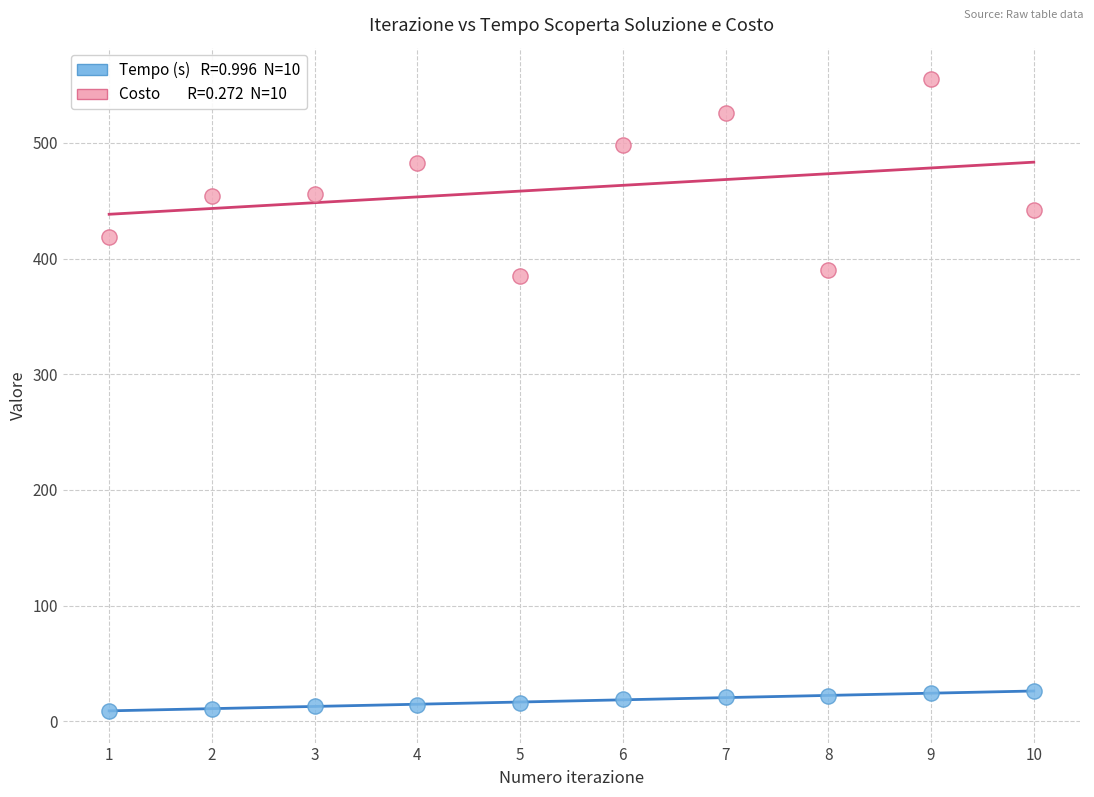

Across all data points, what is the range of X values (max minus min)?

9.0